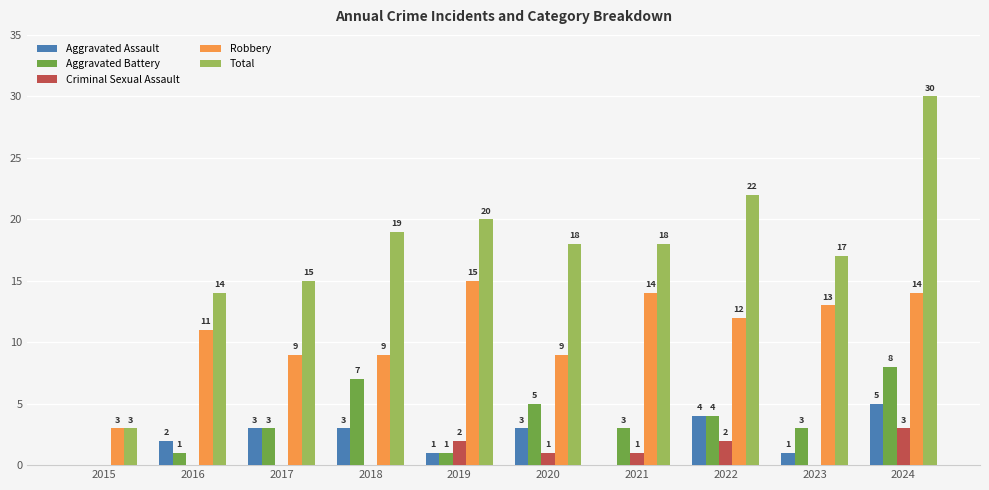

At which label does Criminal Sexual Assault reach its peak?

2024